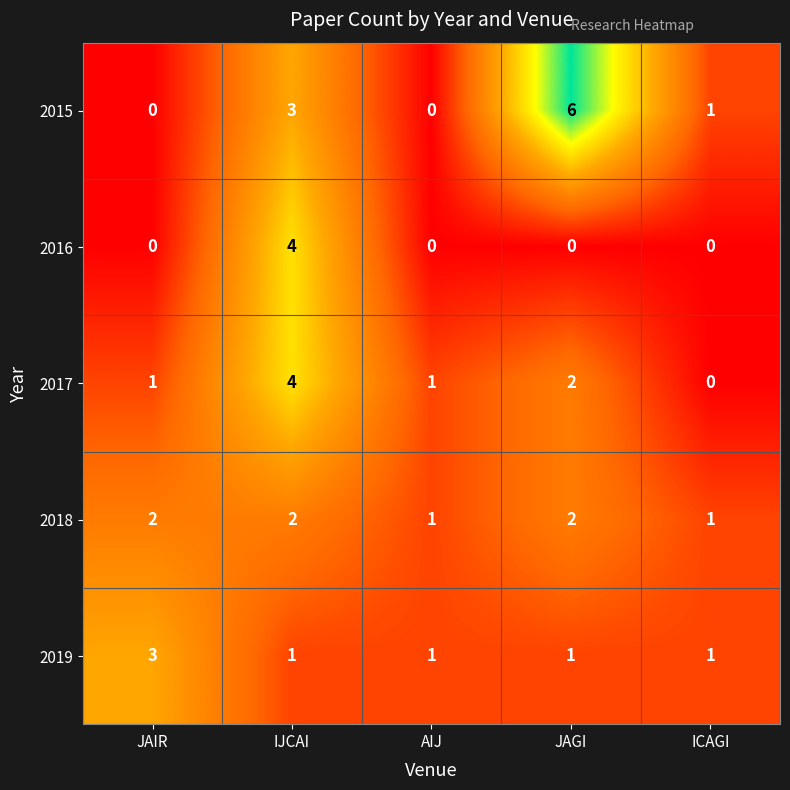

Reading right to left, what are all the values shown in this chart?

2015: 1	6	0	3	0
2016: 0	0	0	4	0
2017: 0	2	1	4	1
2018: 1	2	1	2	2
2019: 1	1	1	1	3